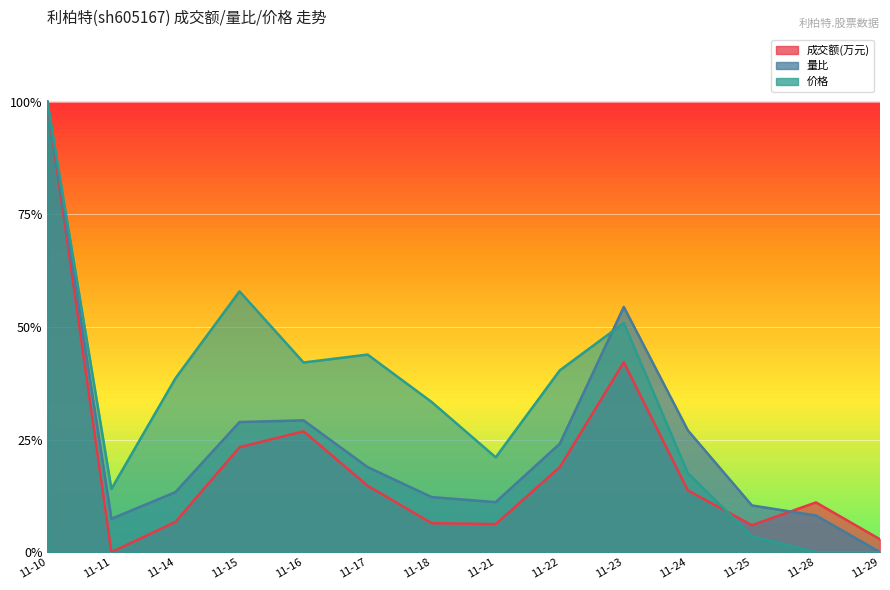

What is the value of the 量比 point at the 4th from the left?

0.3